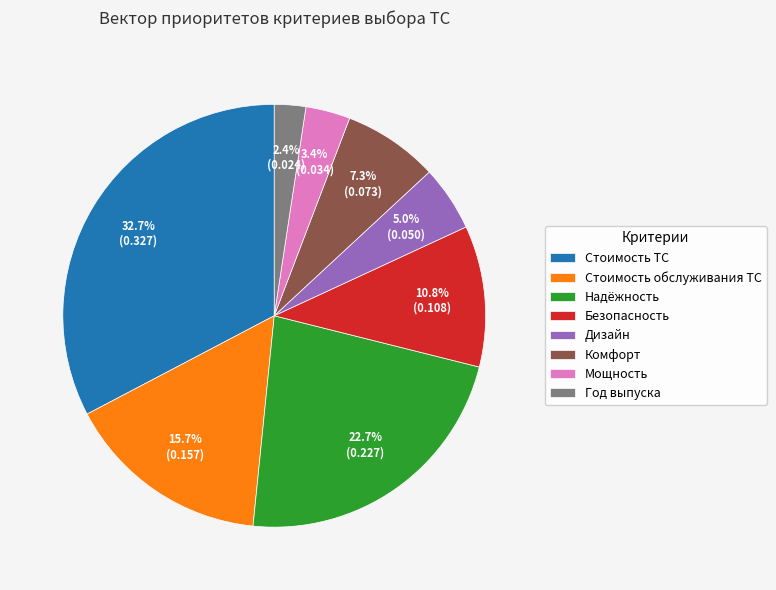

To the nearest percent, what is the difference between the largest and smallest slice percentages?

30%